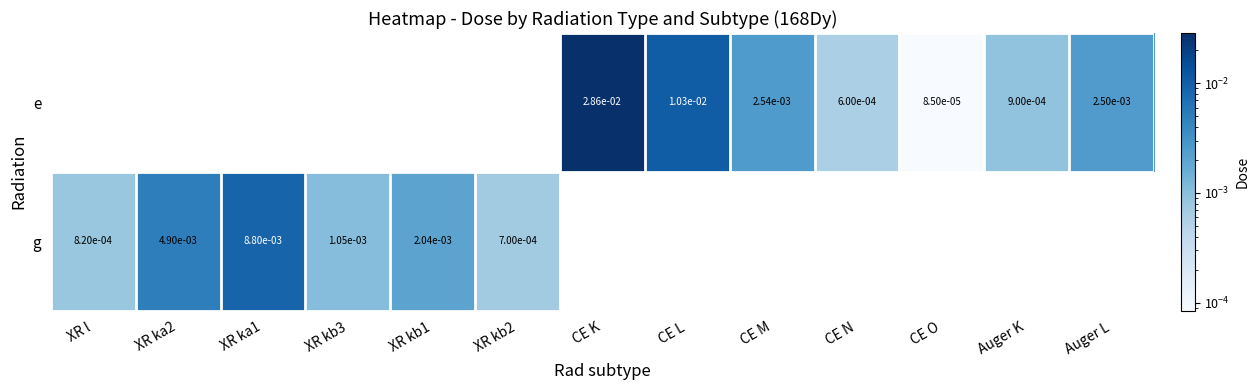

How many data points in e are above 0?

7